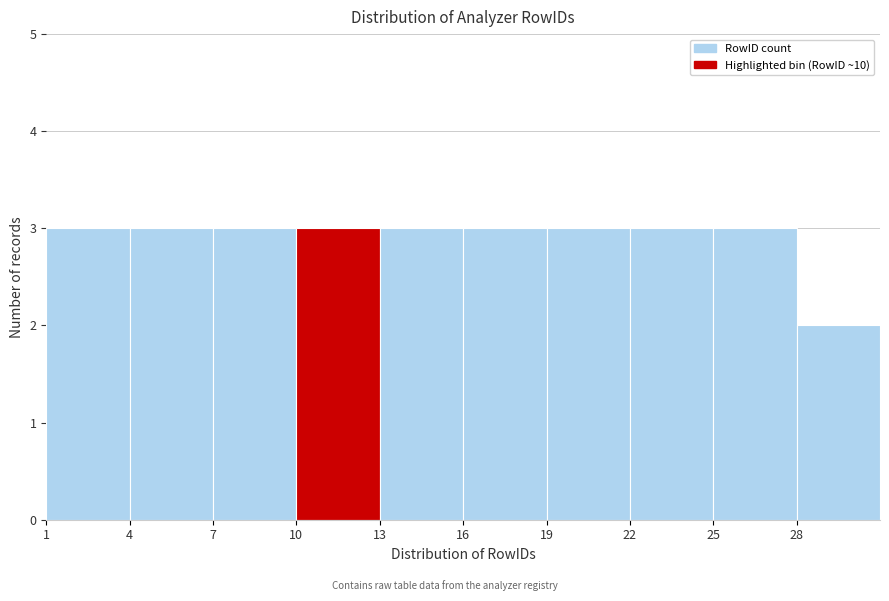

How tall is the bar that spans 13 to 16 on the x-axis? The values are not printed on the chart, so give them approximately, as read against the axis.

3